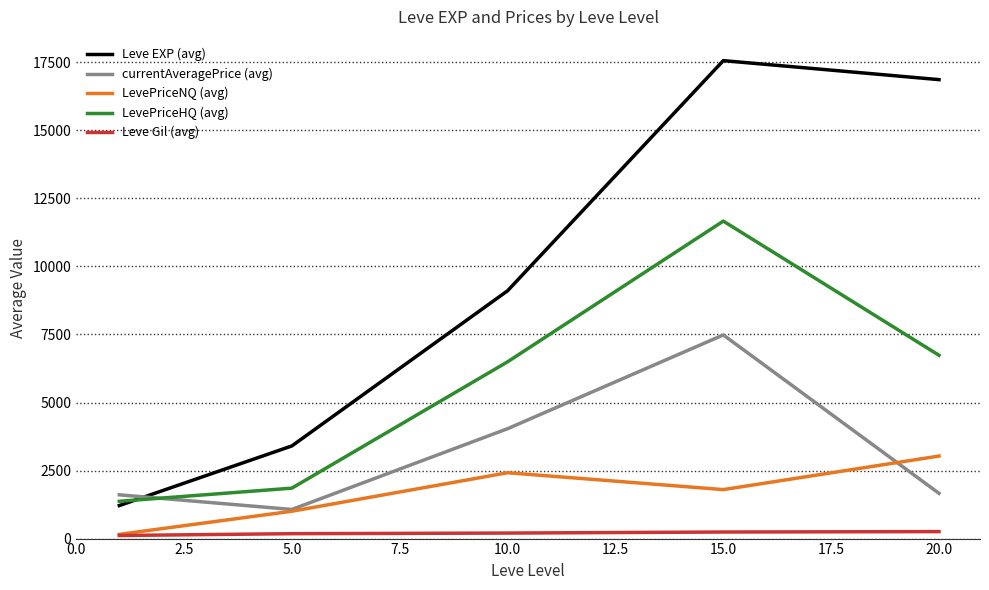

True or false: LevePriceHQ (avg) has more than 2 interior local peaks.

False